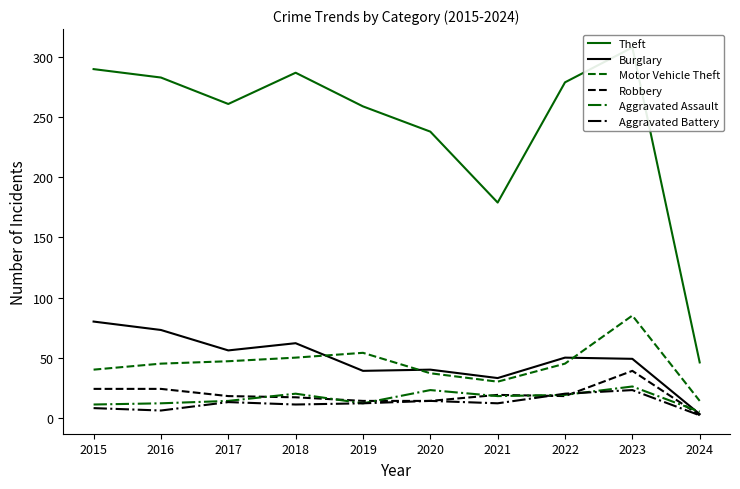

Which category has the highest value across all series?

2023